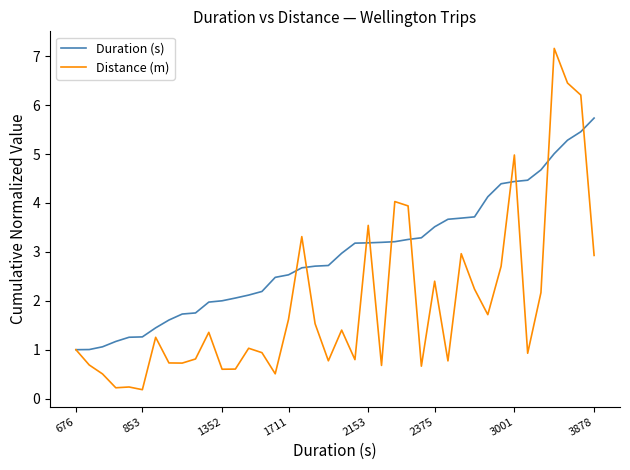

Which series has the largest range (max minus min)?

Distance (m)